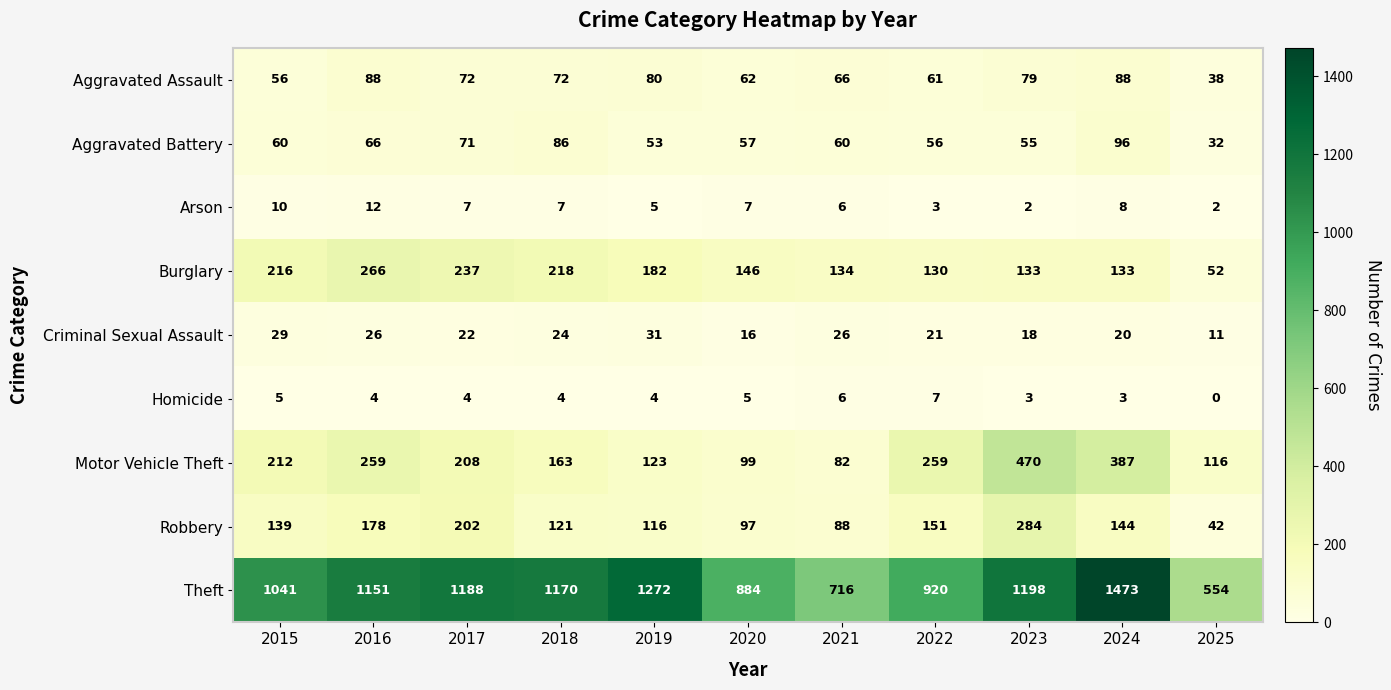

The value of Homicide at 2024 is 3. True or false?

True